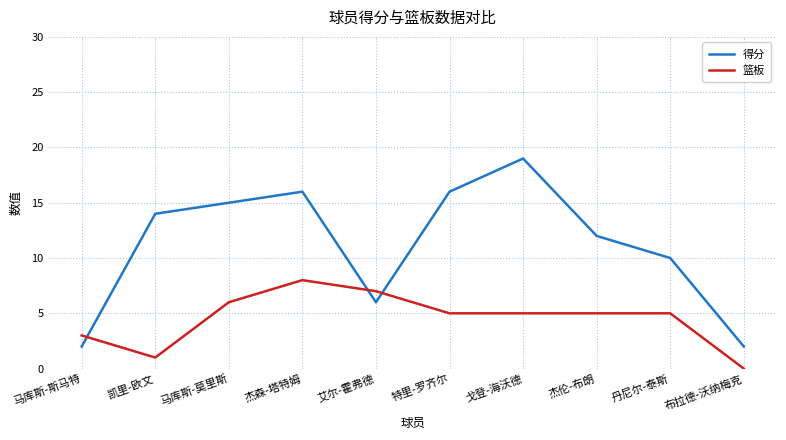

What position from the right is 布拉德-沃纳梅克?

1